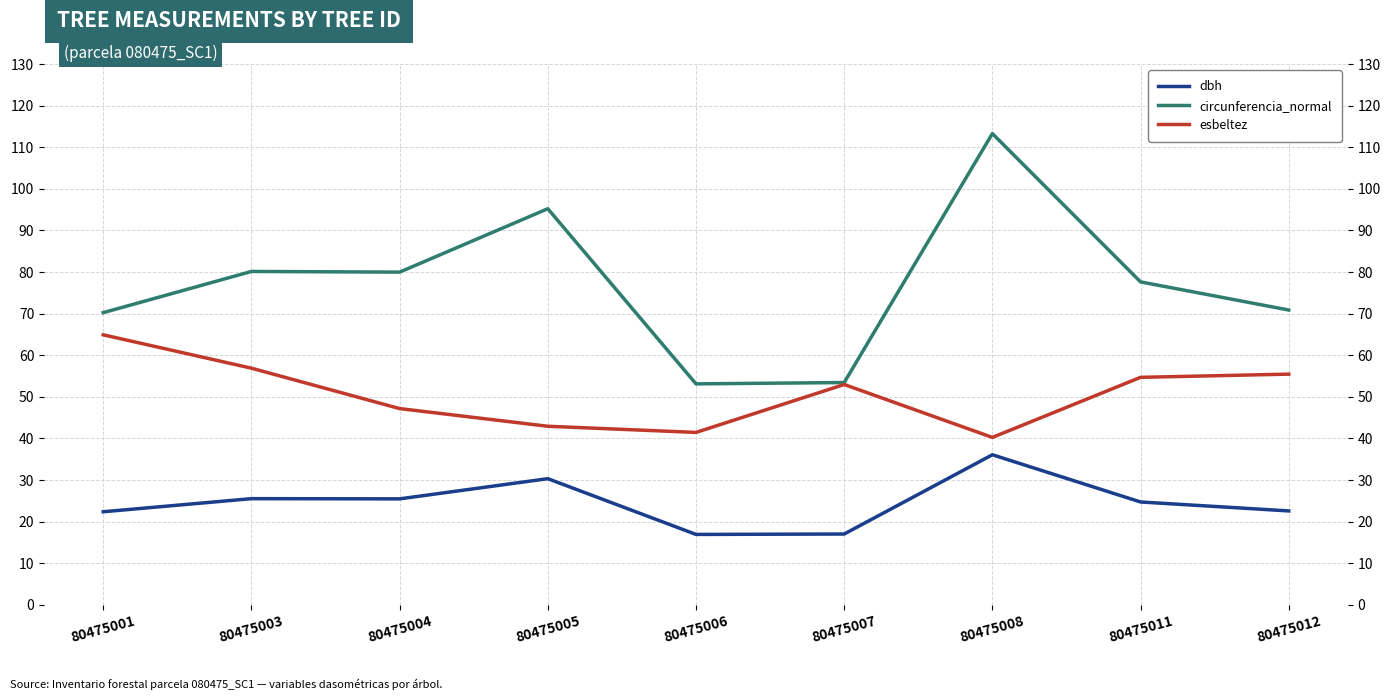

Read the dbh value at 80475006.

16.9